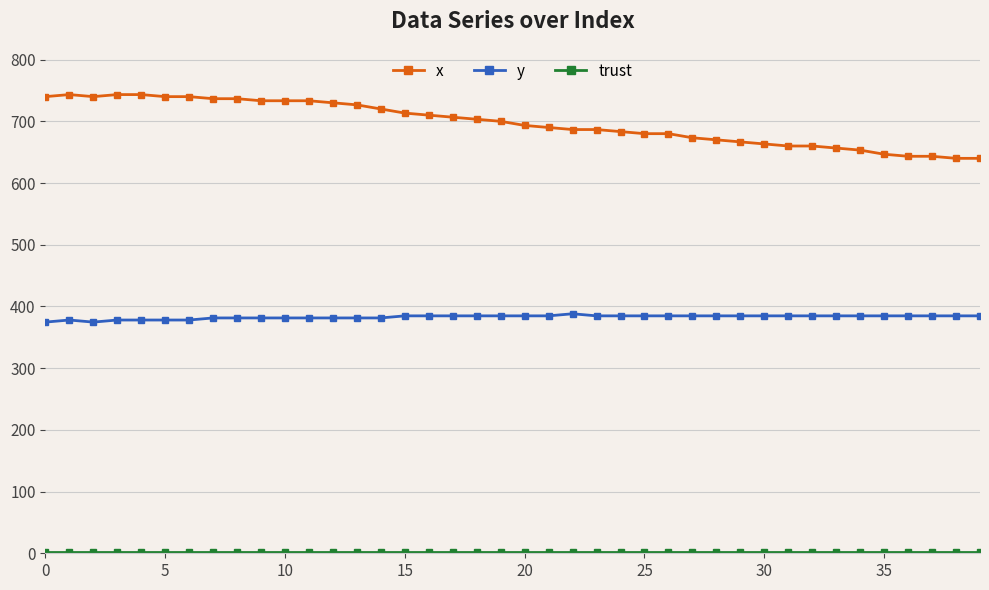

What is the average value of the y series?

382.8